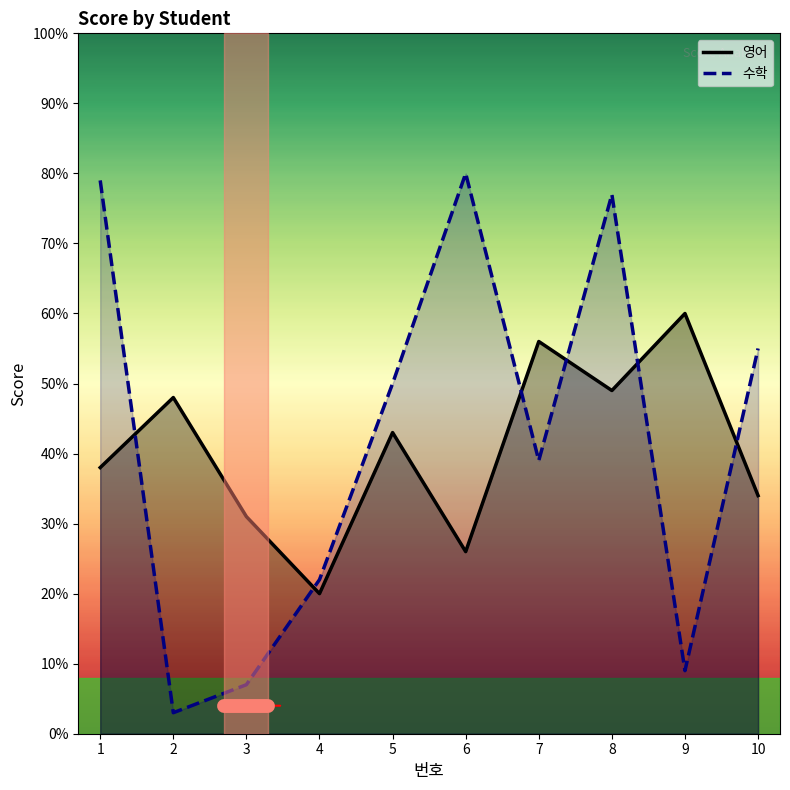

How many interior local peaks does the 영어 series have?

4